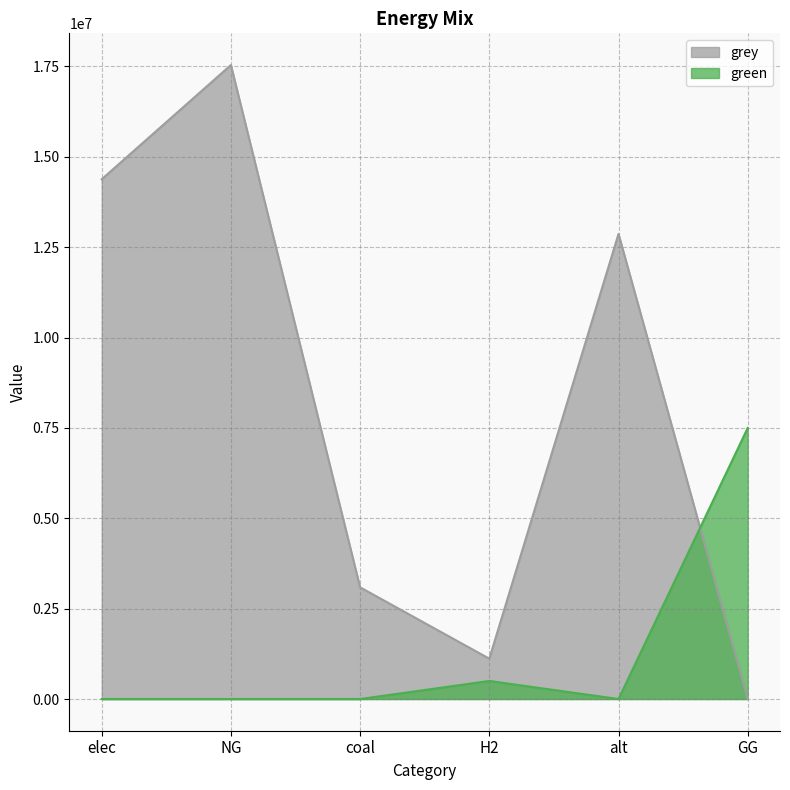

How many times do green and grey cross each other?

1